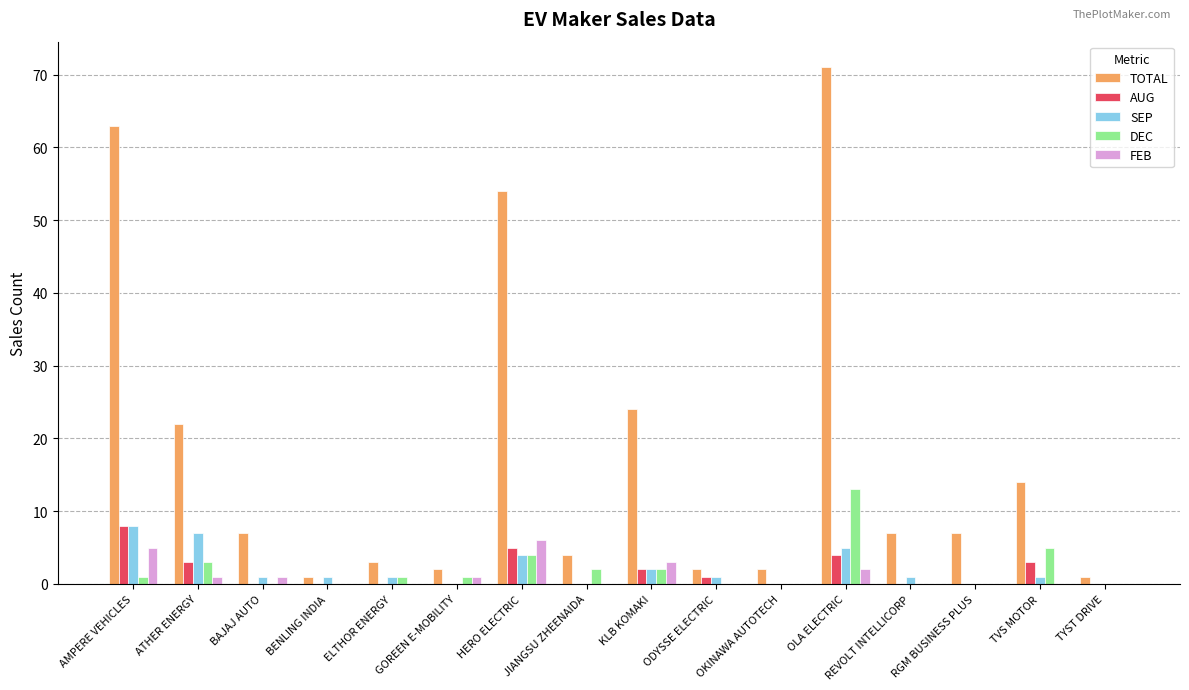

What is the sum of all TOTAL values?

284